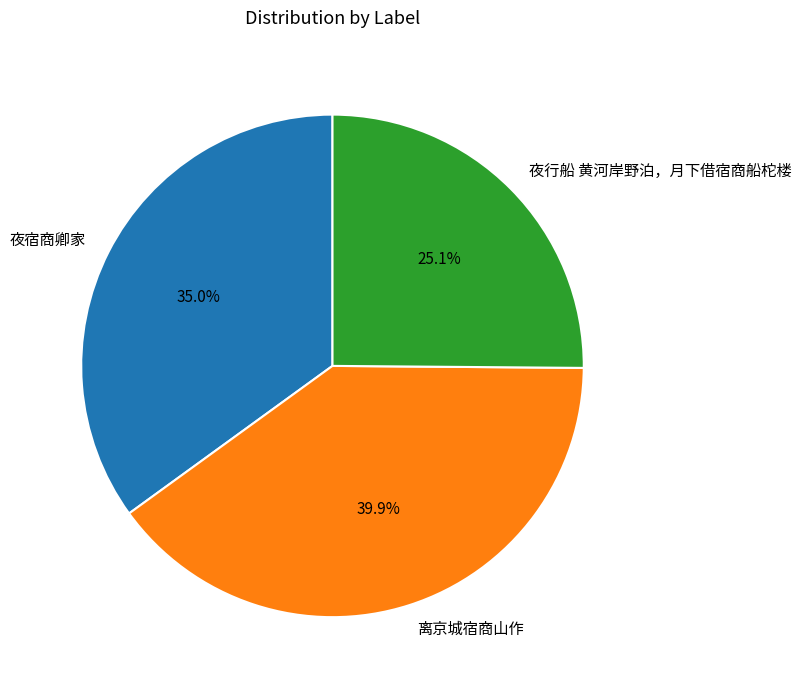

To the nearest percent, what is the combined percentage of 夜行船 黄河岸野泊，月下借宿商船柁楼 and 离京城宿商山作?

65%